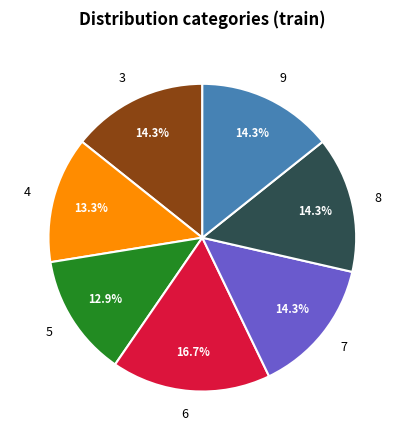

Which slice is the largest?

6